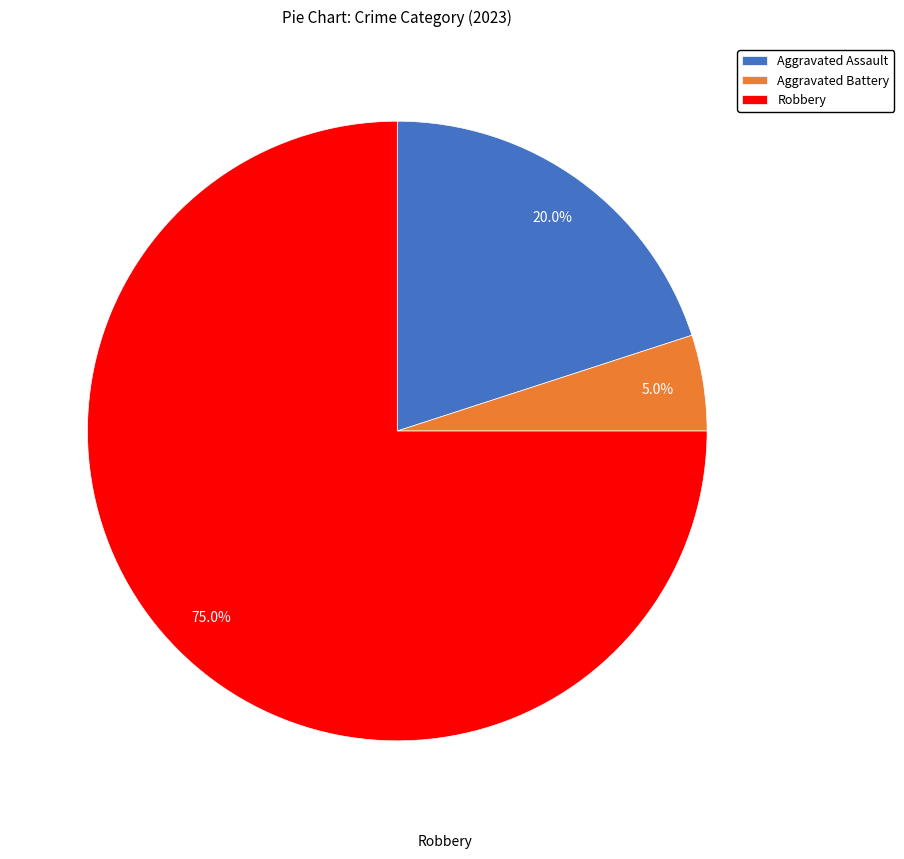

Approximately how many times larger is the value at Aggravated Assault compared to Robbery?

0.3